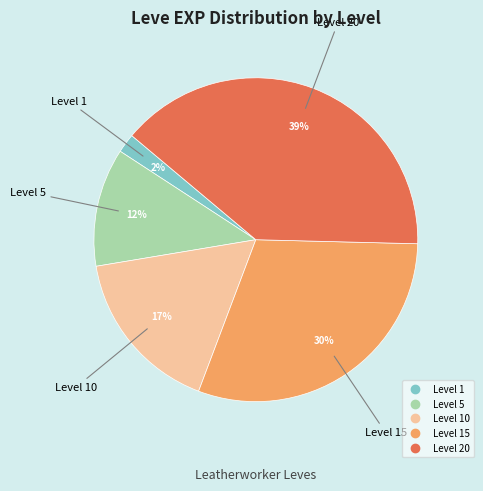

To the nearest percent, what is the difference between the largest and smallest slice percentages?

37%